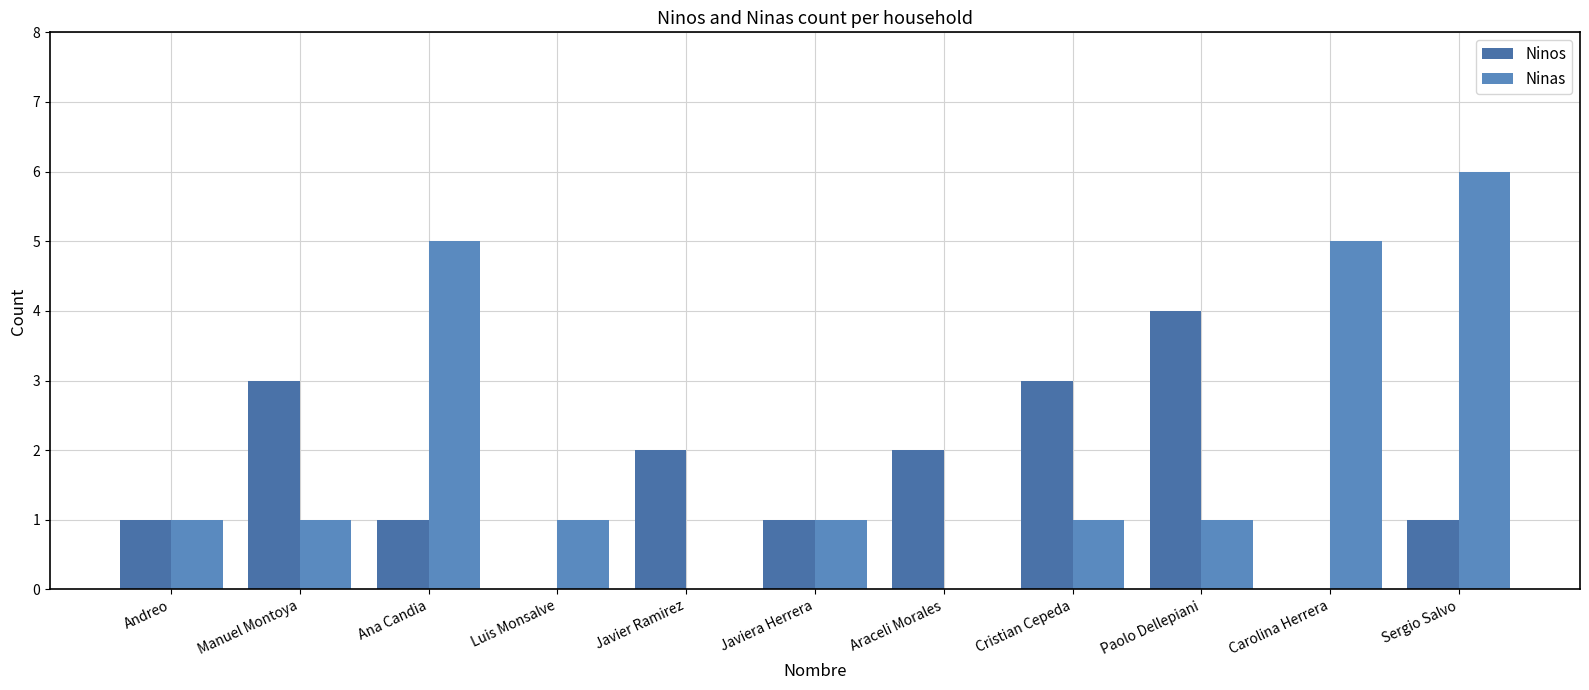

Reading right to left, transcribe all the data shown in this chart.

Ninos: 1	0	4	3	2	1	2	0	1	3	1
Ninas: 6	5	1	1	0	1	0	1	5	1	1